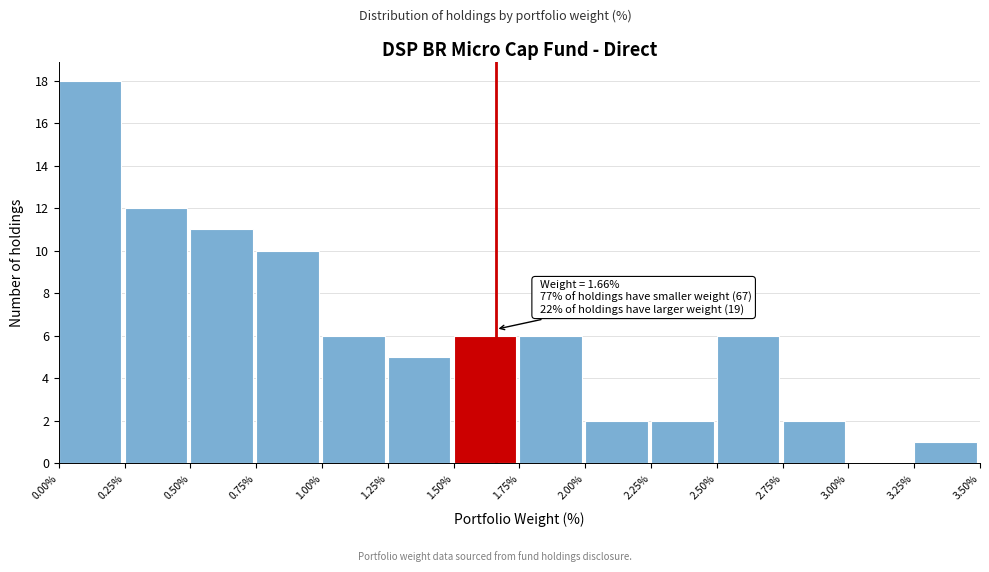

Over which range of the x-axis is the bar tallest?

0.00% to 0.25%